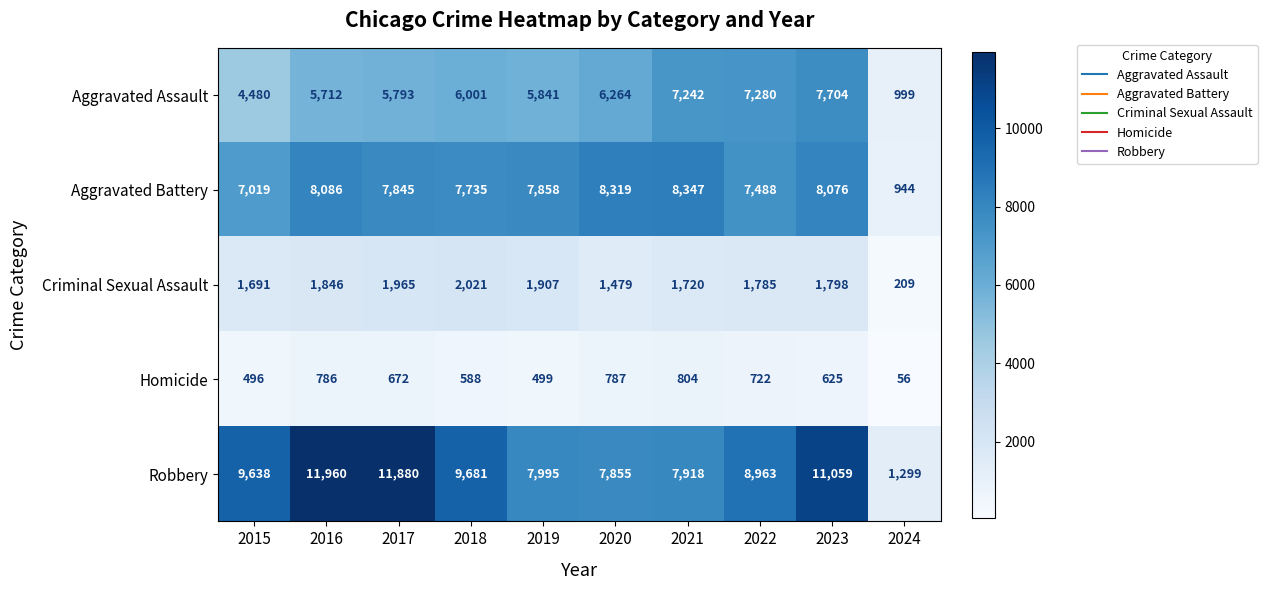

Read the Aggravated Assault value at 2021, to the nearest 10.

7240